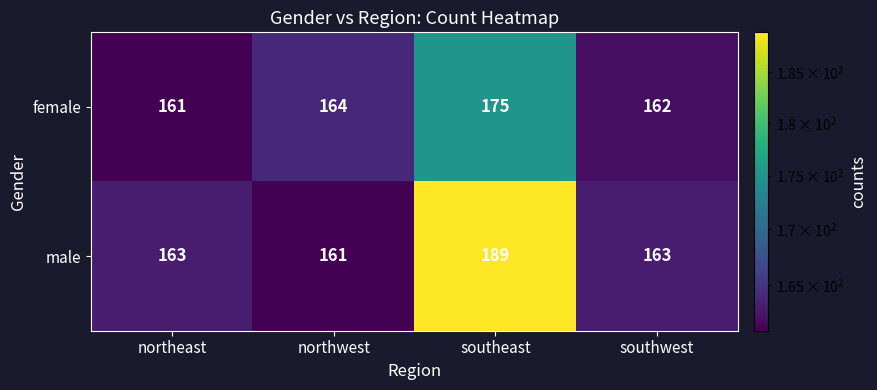

List the series in order of their peak value, highest first.

male, female